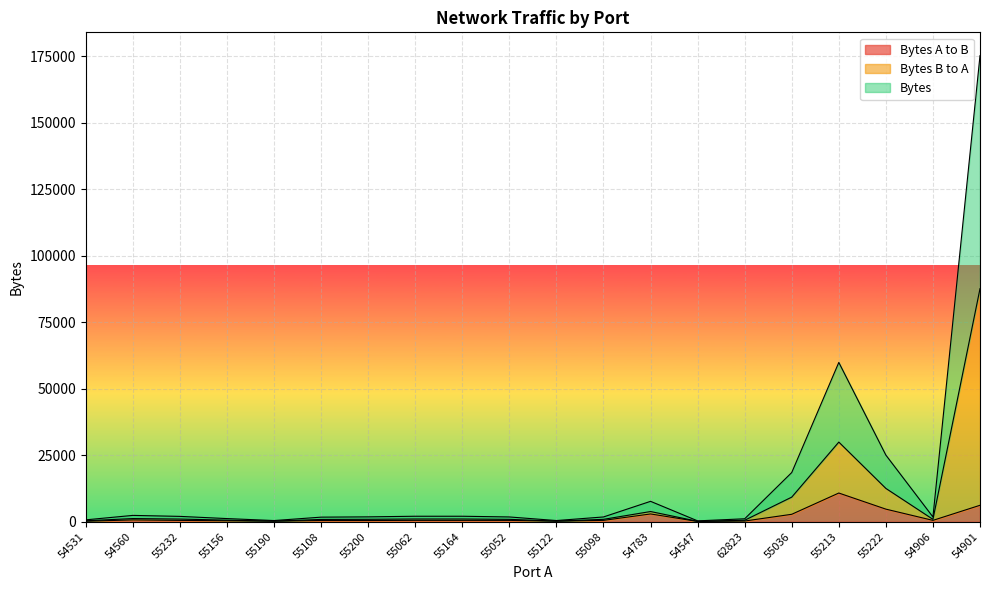

Which category has the highest value in the Bytes B to A series?

54901